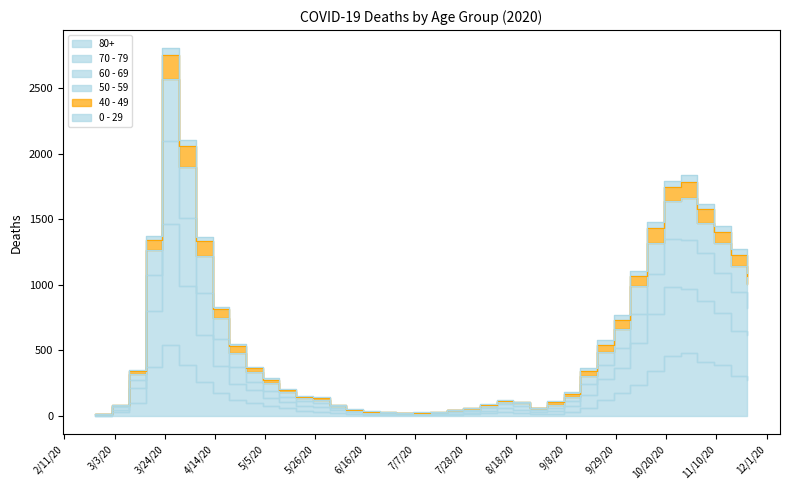

True or false: 60 - 69 has more than 2 interior local peaks.

True